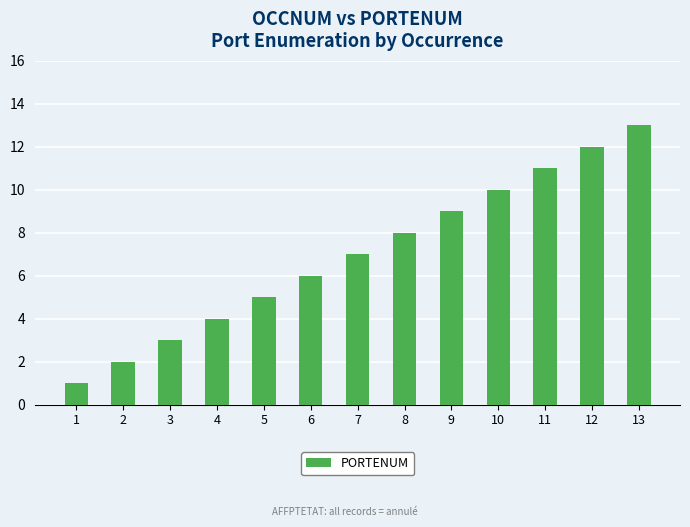

What is the average value?

7